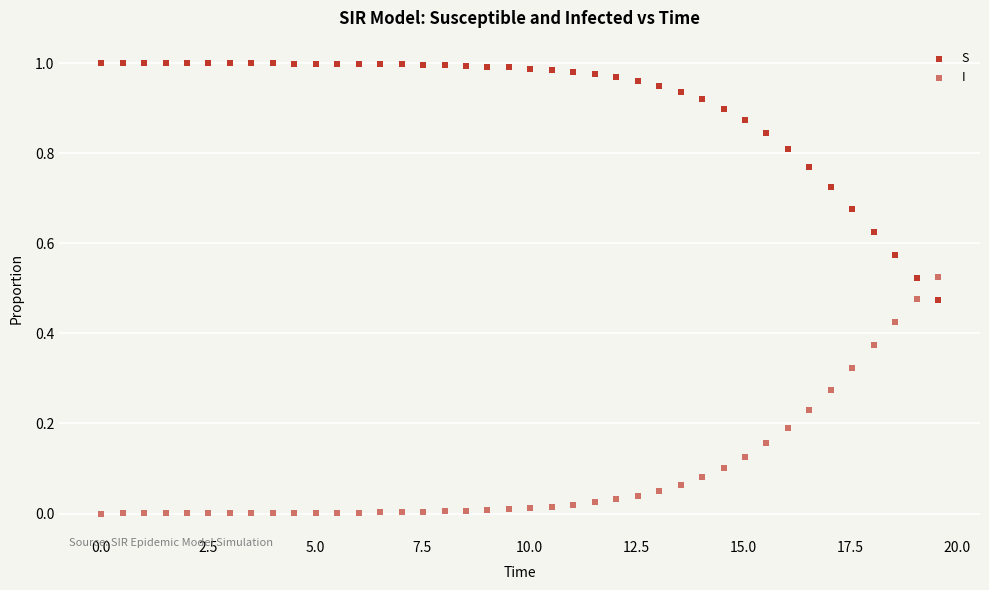

How many data points are displayed?

80